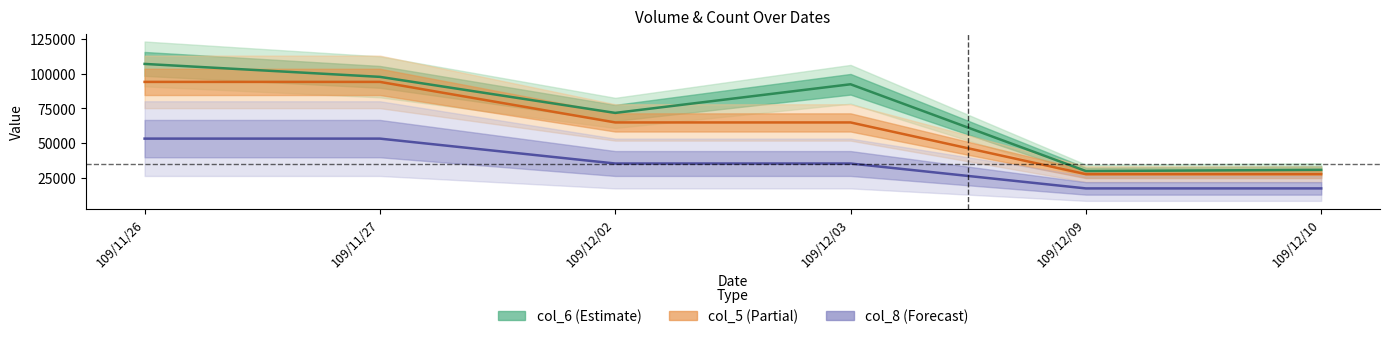

What position from the right is 109/12/09?

2